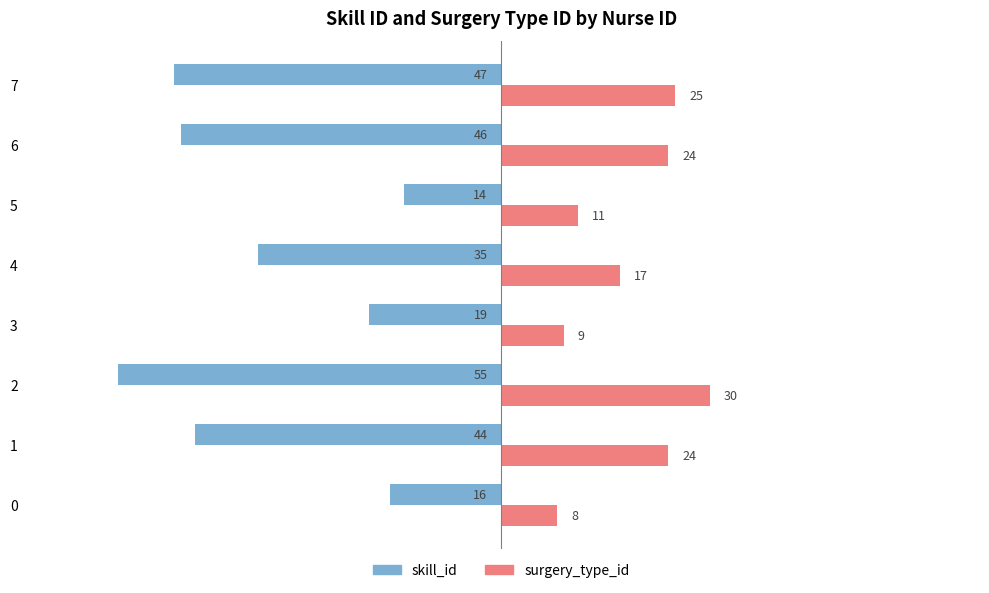

True or false: skill_id has a value of -29 at 1.

False